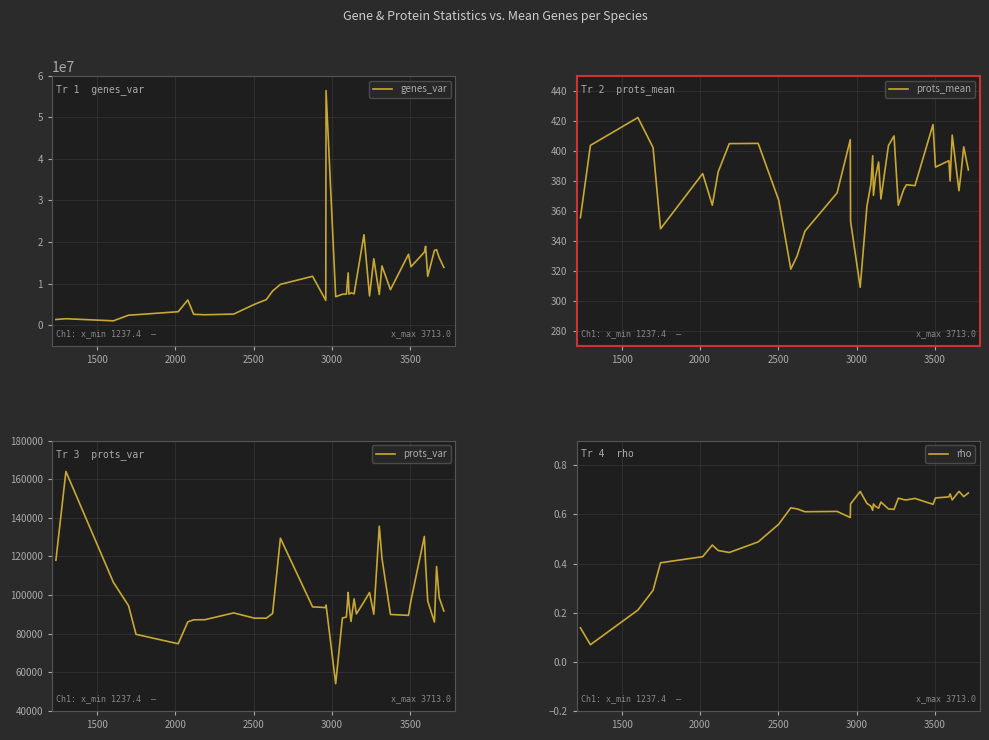

What is the maximum value for genes_var?

56412438.7